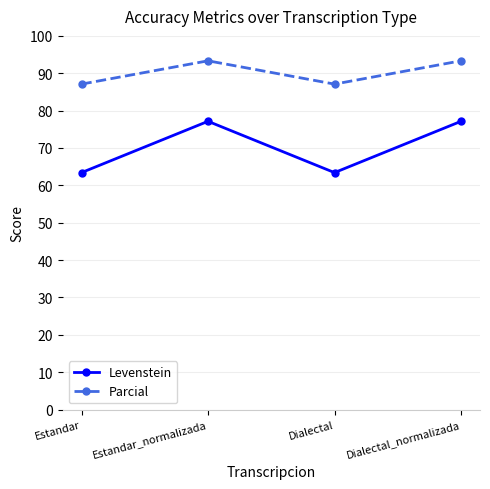

What is the sum of all Levenstein values?

281.1